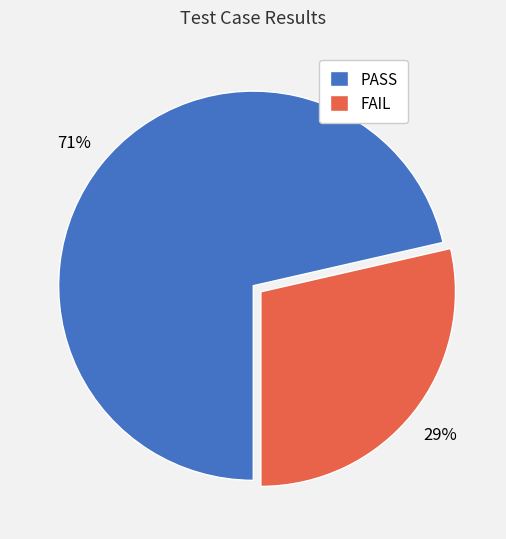

Approximately how many times larger is the value at FAIL compared to PASS?

0.4